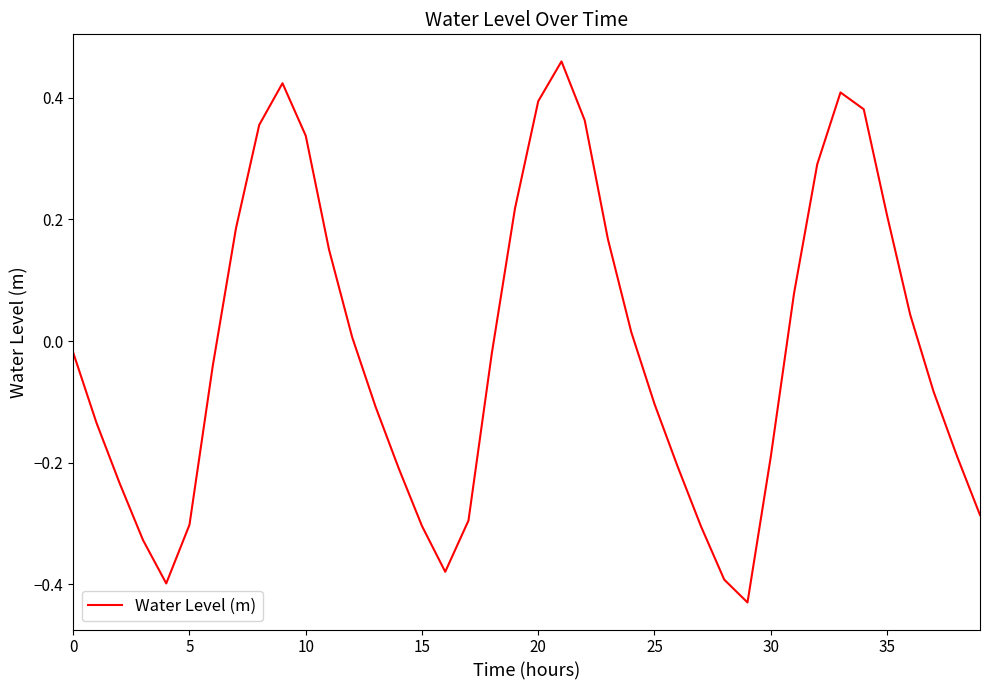

What is the difference between the maximum and minimum values?

0.9